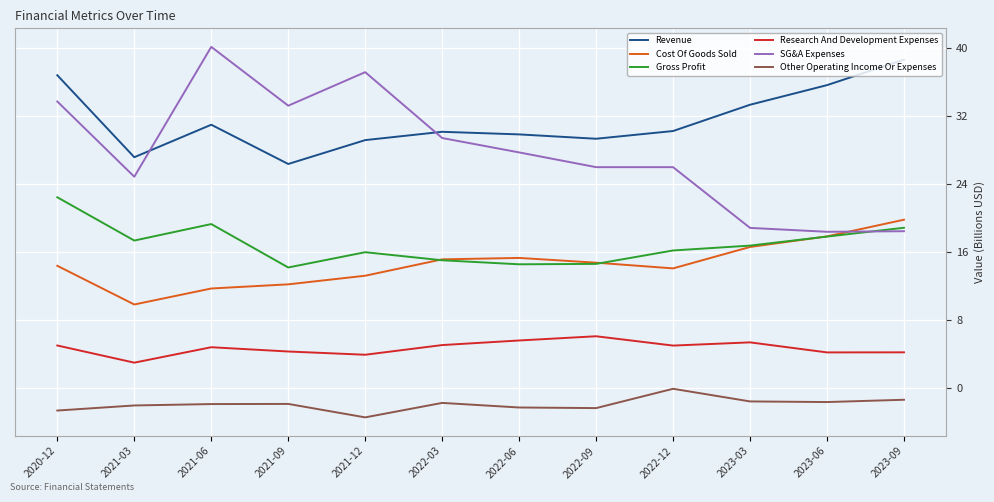

True or false: Revenue has a value of 9.2 at 2023-03.

False